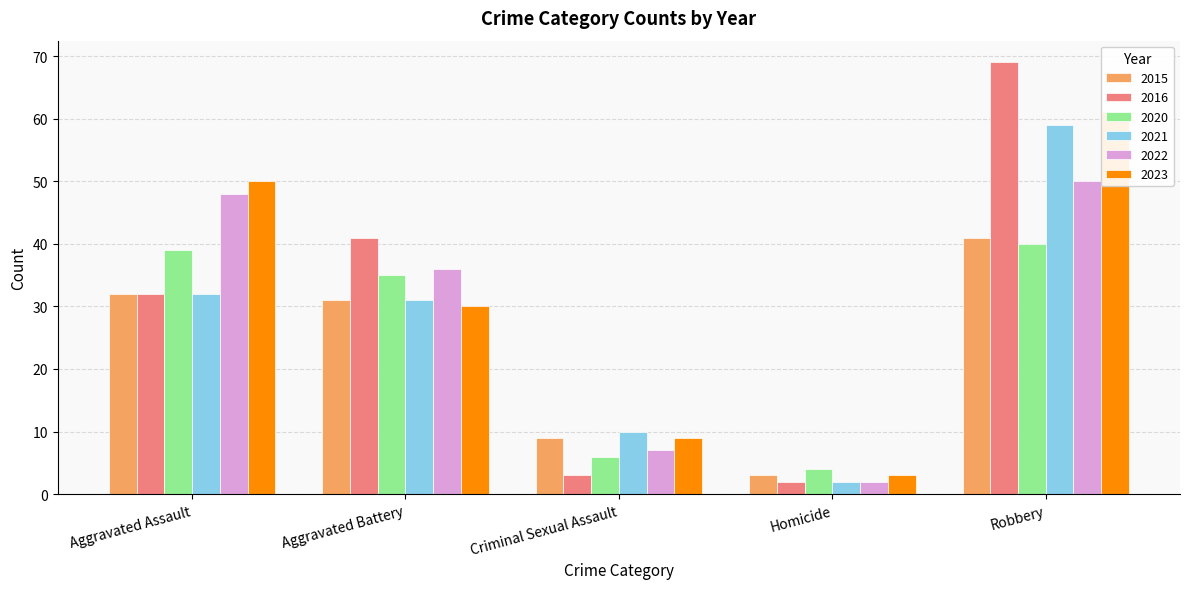

What is the label of the 2nd bar from the left?

Aggravated Battery